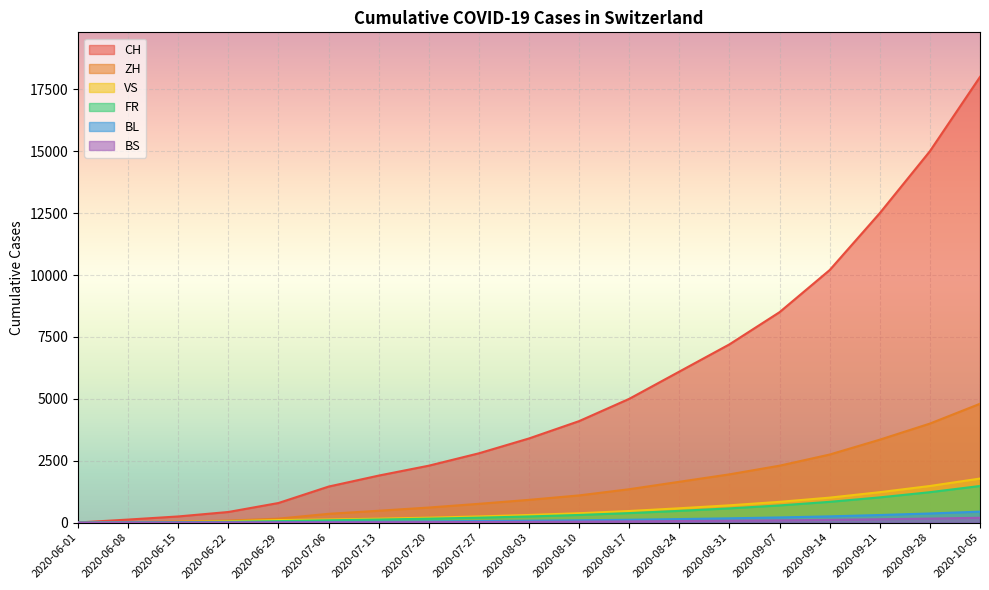

The value of VS at 2020-07-20 is 121. True or false?

False